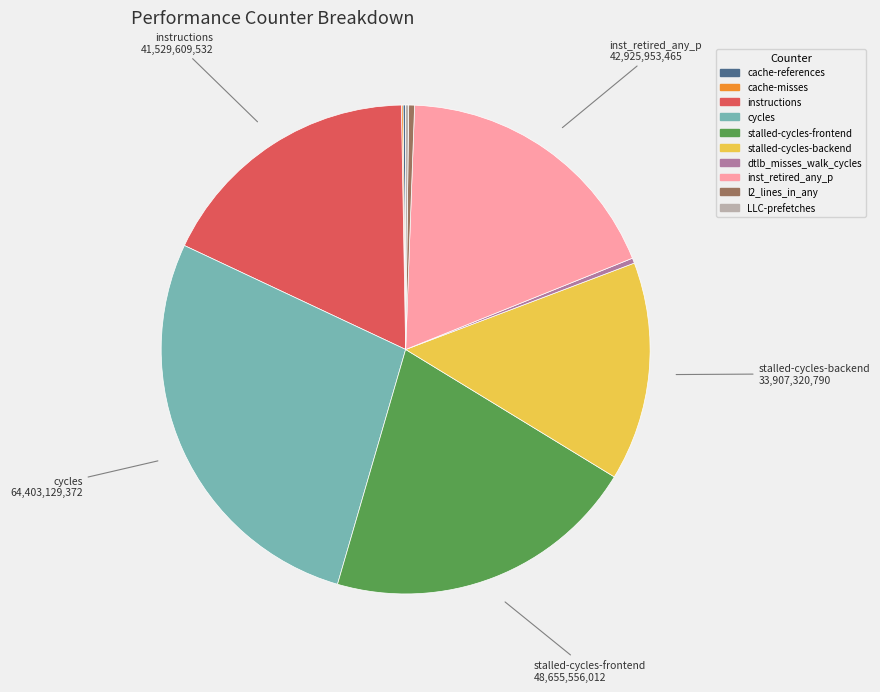

Which has a higher value, l2_lines_in_any or cycles?

cycles